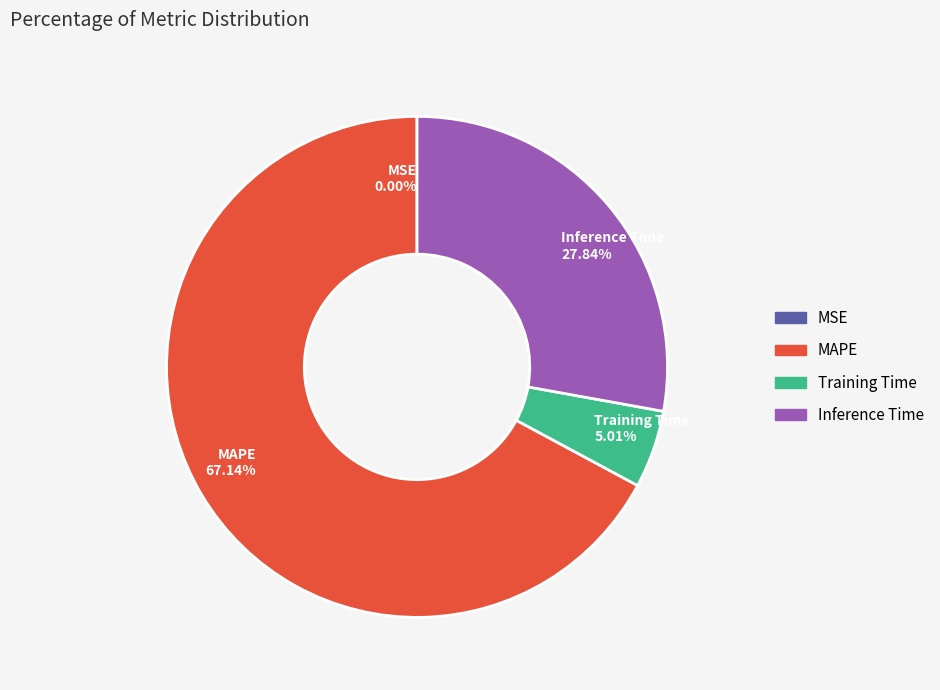

To the nearest percent, what is the difference between the largest and smallest slice percentages?

67%